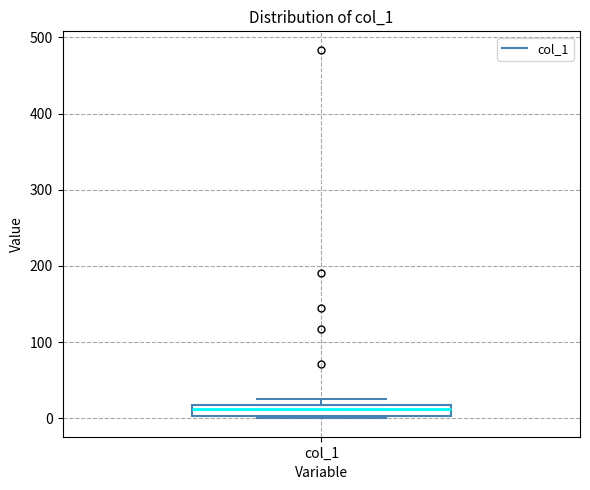

Where is the upper edge of the box for col_1 on the y-axis? The values are not printed on the chart, so give them approximately, as read against the axis.

20